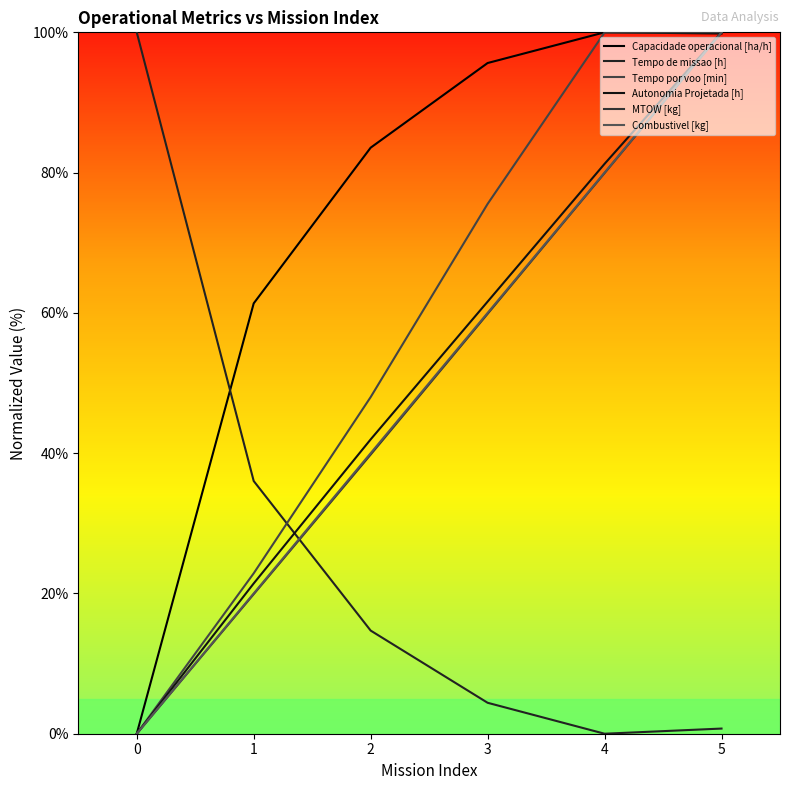

What is the difference between the Tempo por voo [min] values at 2 and 4?

52.0